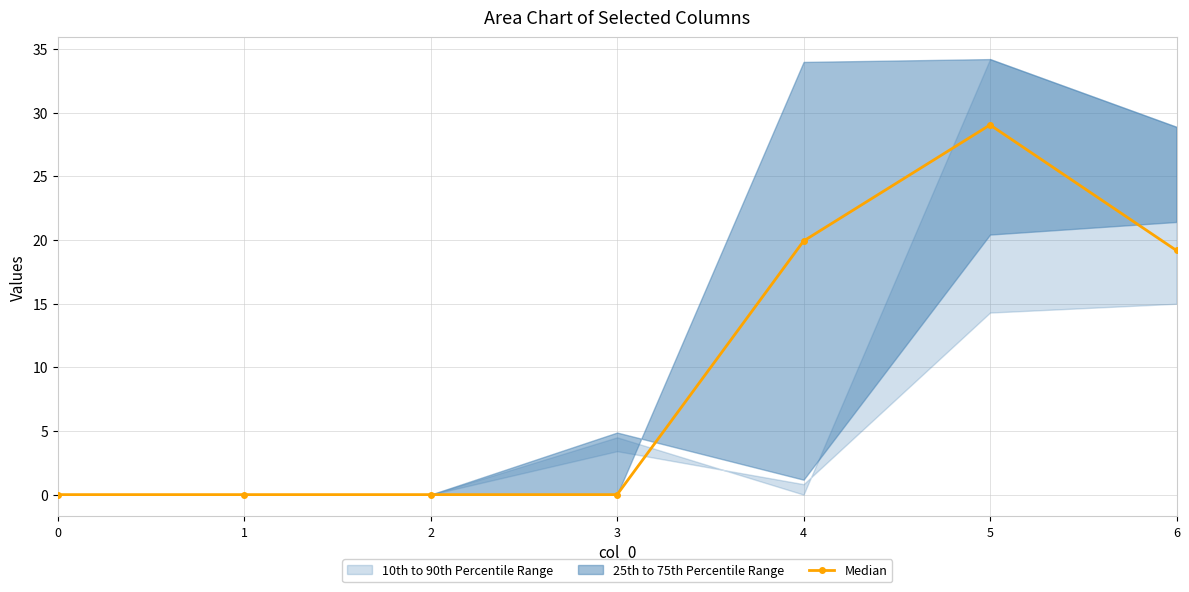

Rank the categories by value from lowest to highest.

0, 1, 2, 3, 6, 4, 5